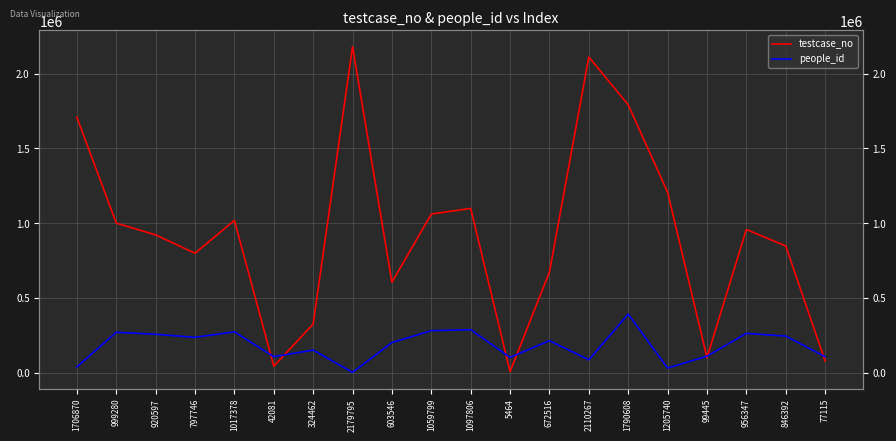

Between 603546 and 1790608, which is larger?

1790608